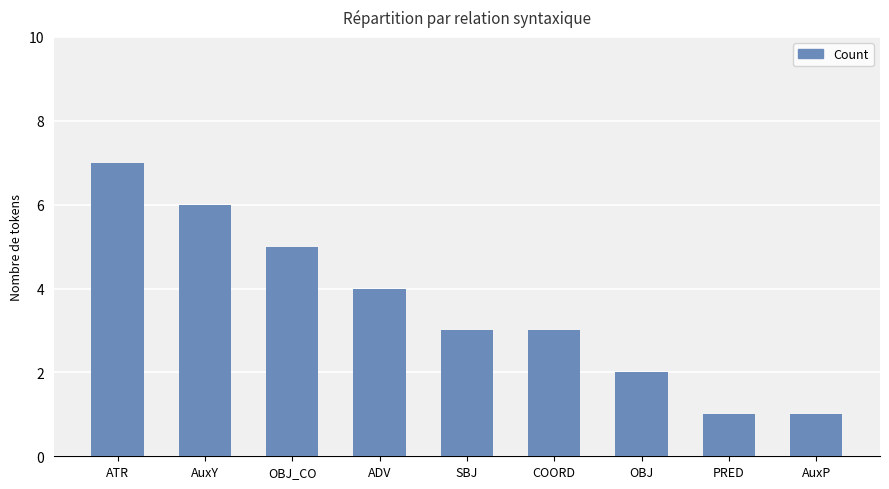

The chart shows a value of 7 at ADV. True or false?

False